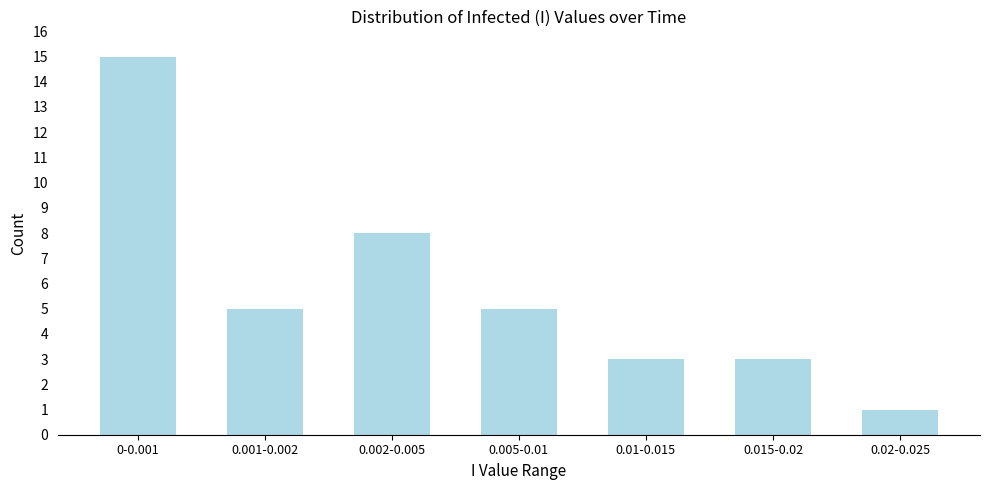

Reading left to right, transcribe all the data shown in this chart.

15	5	8	5	3	3	1